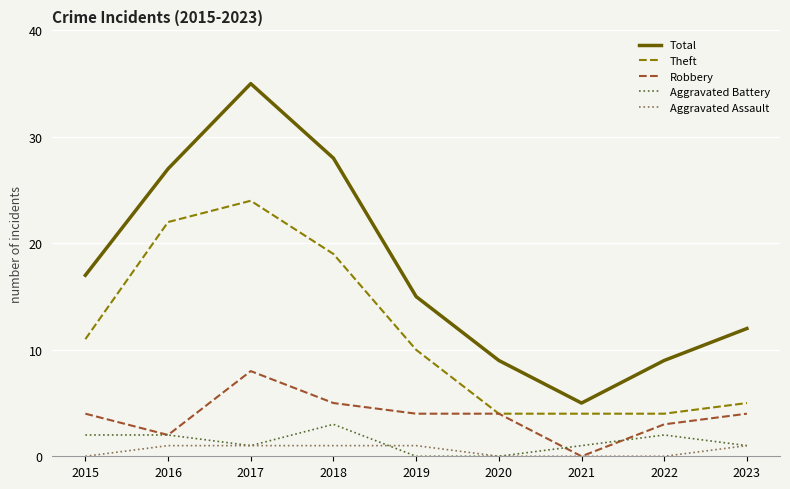

Reading right to left, transcribe all the data shown in this chart.

Total: 12	9	5	9	15	28	35	27	17
Theft: 5	4	4	4	10	19	24	22	11
Robbery: 4	3	0	4	4	5	8	2	4
Aggravated Battery: 1	2	1	0	0	3	1	2	2
Aggravated Assault: 1	0	0	0	1	1	1	1	0